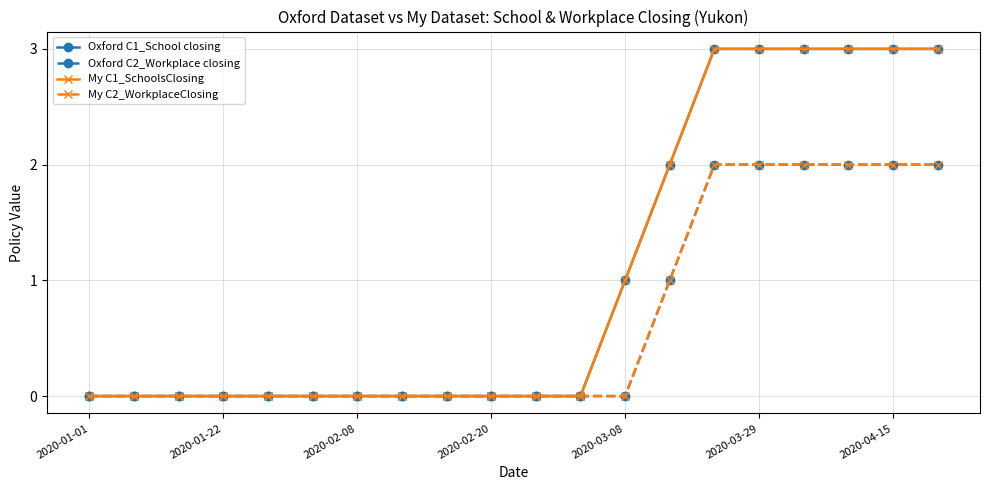

Is this an area chart (filled region under the line)?

No